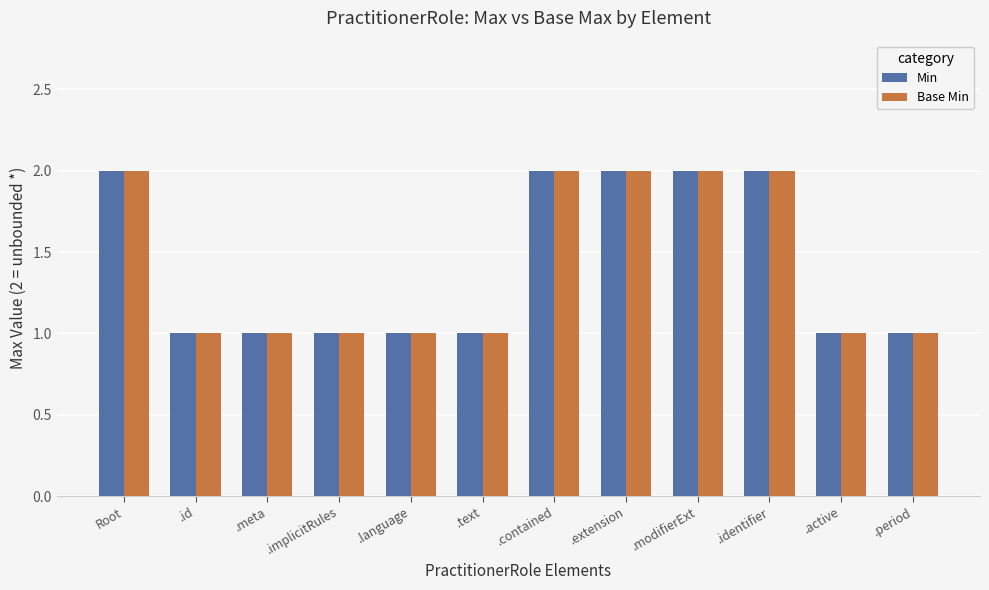

What is the total value across all series at .modifierExt?

4